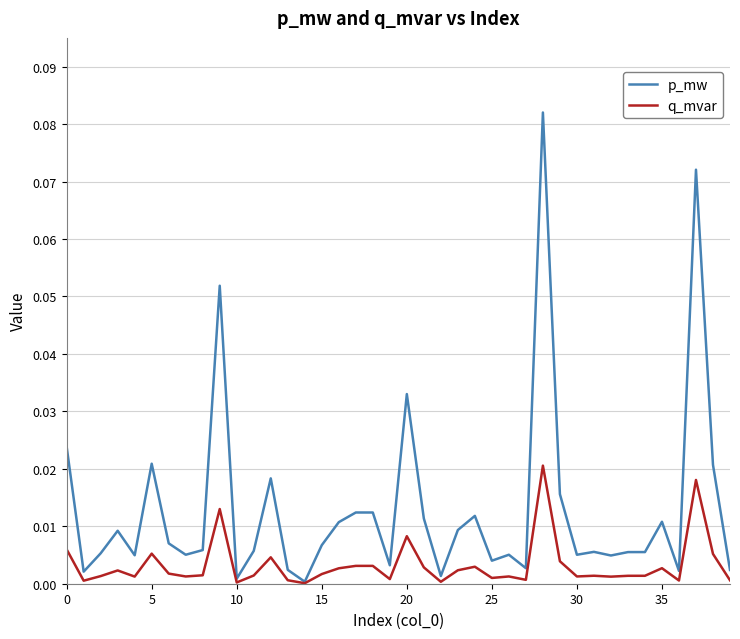

Which series has the largest range (max minus min)?

p_mw